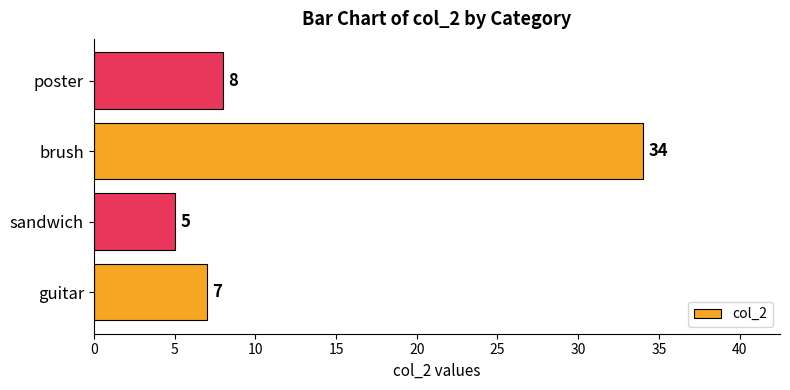

Which has a higher value, brush or sandwich?

brush